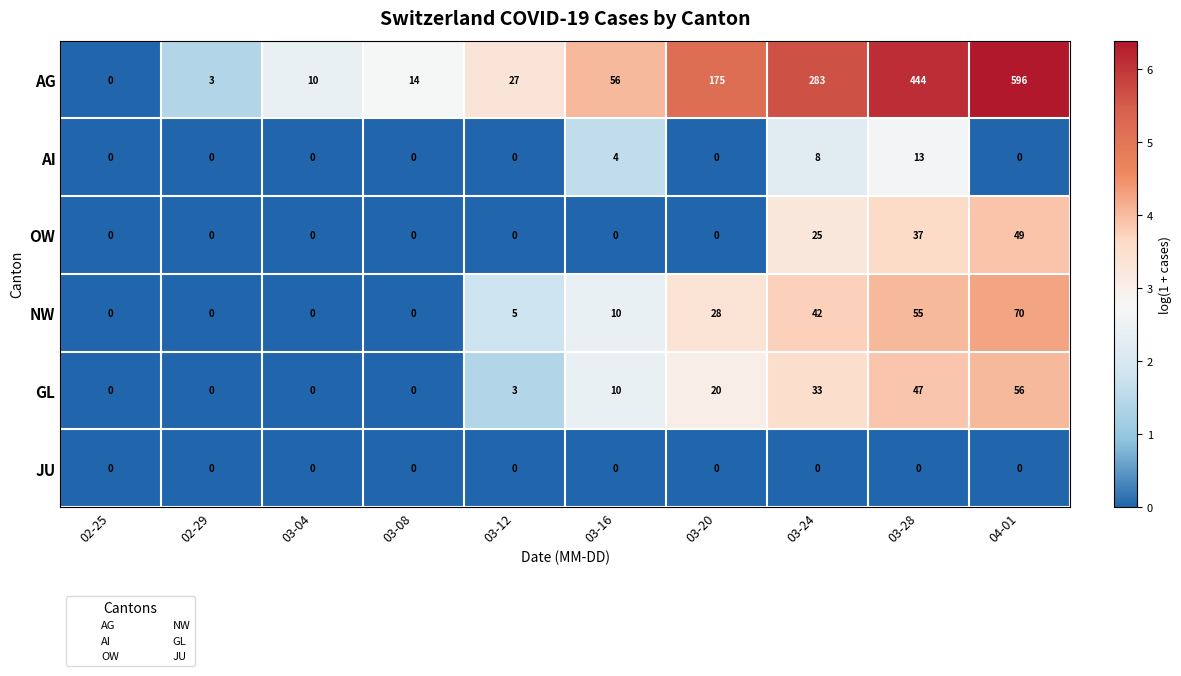

Is it true that NW equals 9 at 03-12?

False